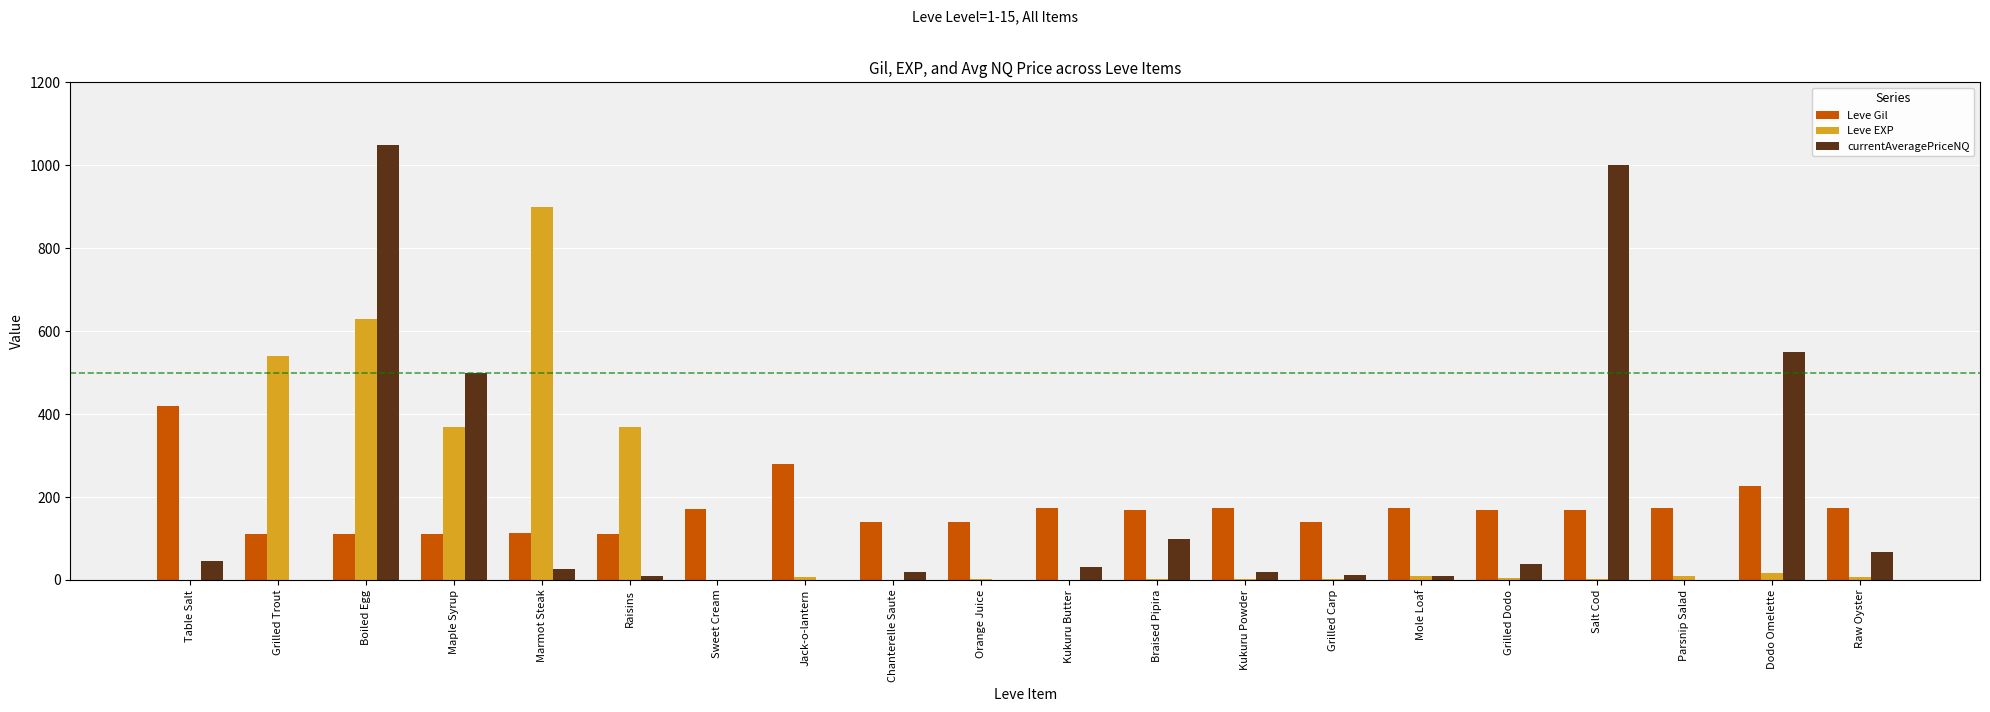

At which label is Leve Gil closest to 266?

Jack-o-lantern